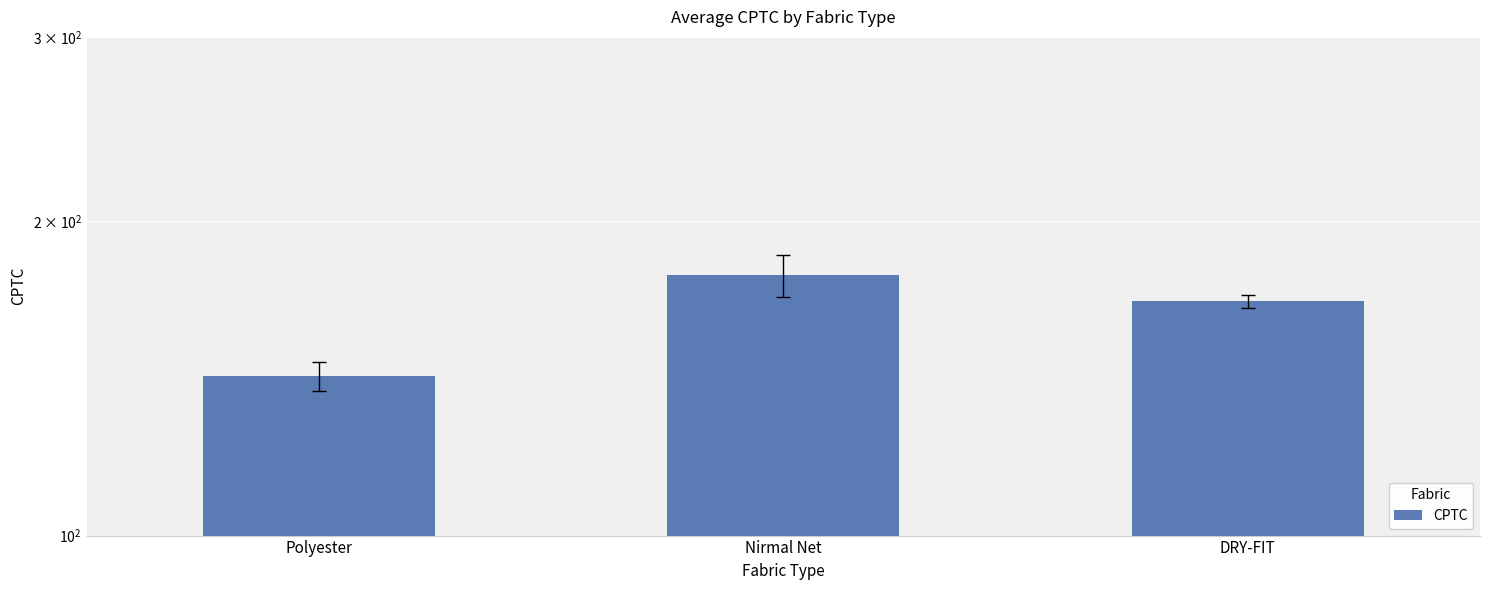

Where is the data nearest to the value 159?

DRY-FIT